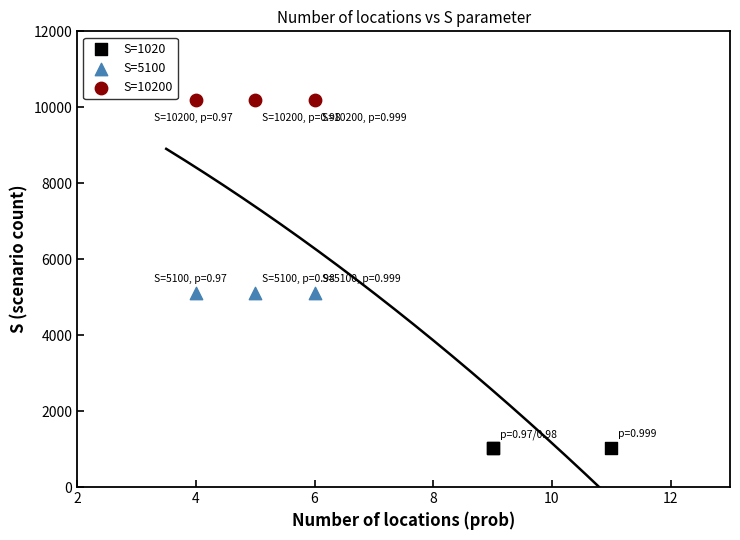

What are all the series names shown in the legend?

S=1020, S=5100, S=10200